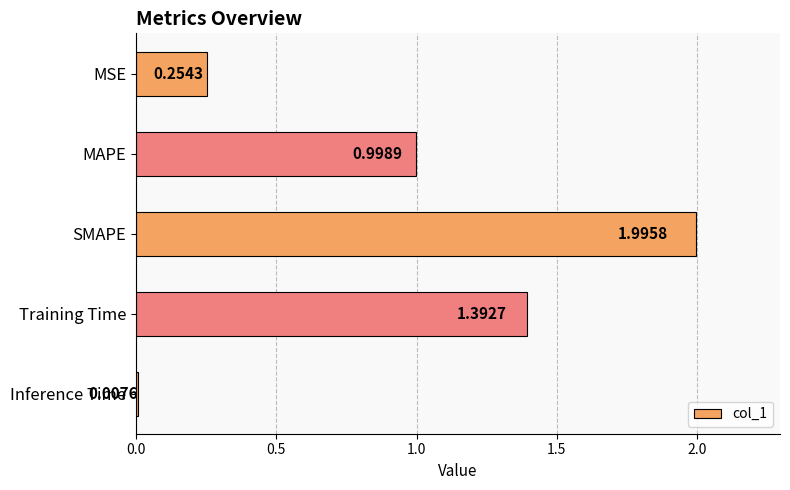

List the labels in order of value, largest first.

SMAPE, Training Time, MAPE, MSE, Inference Time